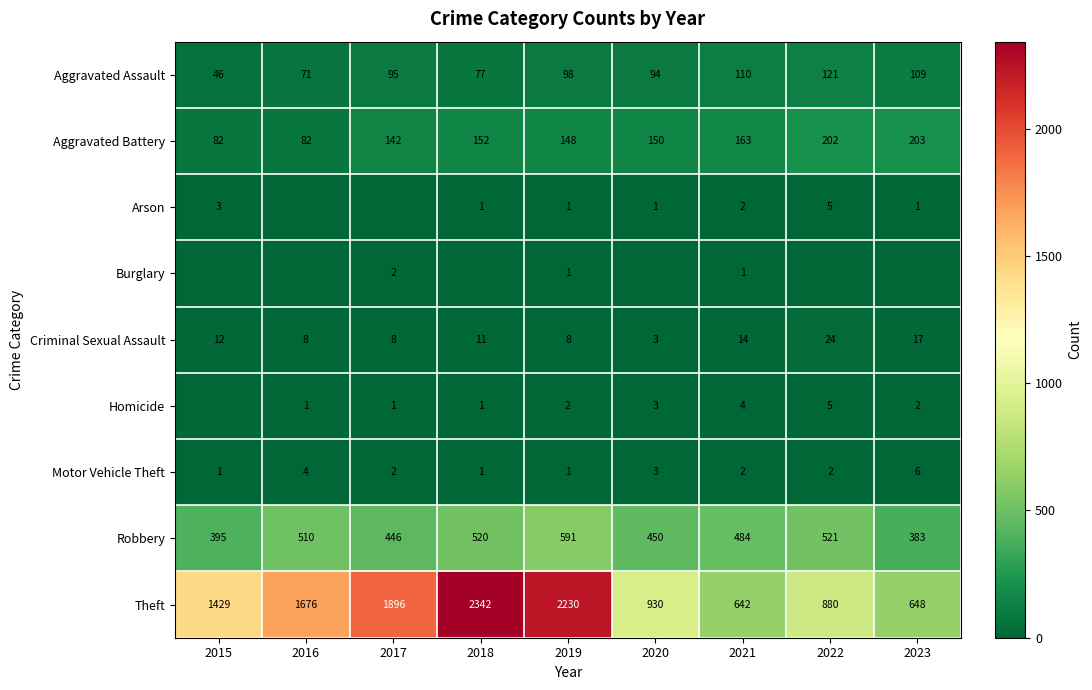

What is the sum of all Criminal Sexual Assault values?

105